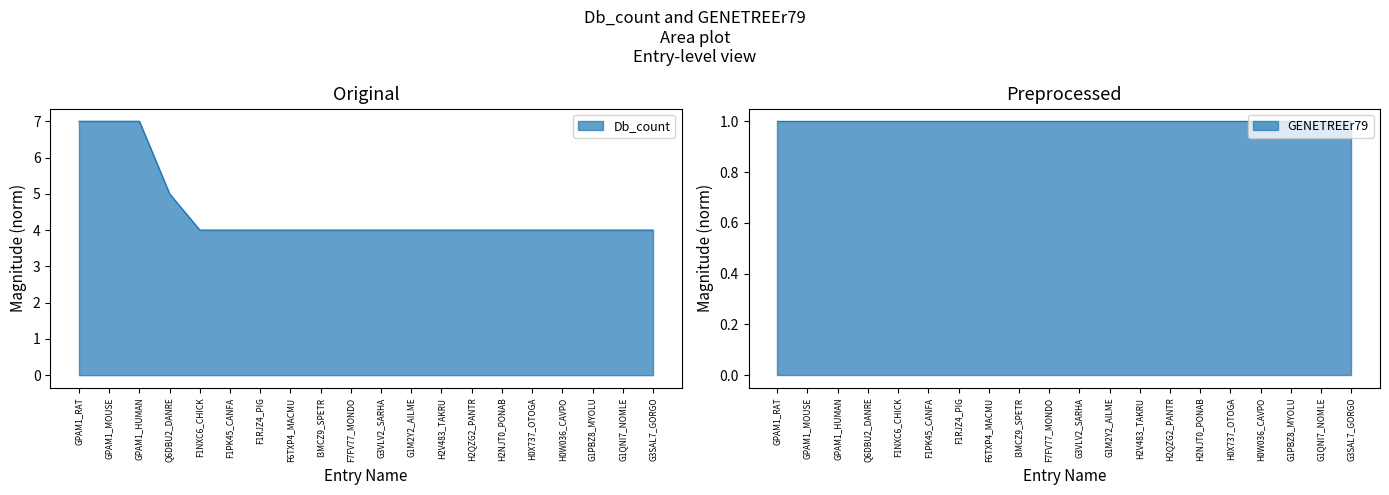

Reading left to right, transcribe all the data shown in this chart.

7	7	7	5	4	4	4	4	4	4	4	4	4	4	4	4	4	4	4	4